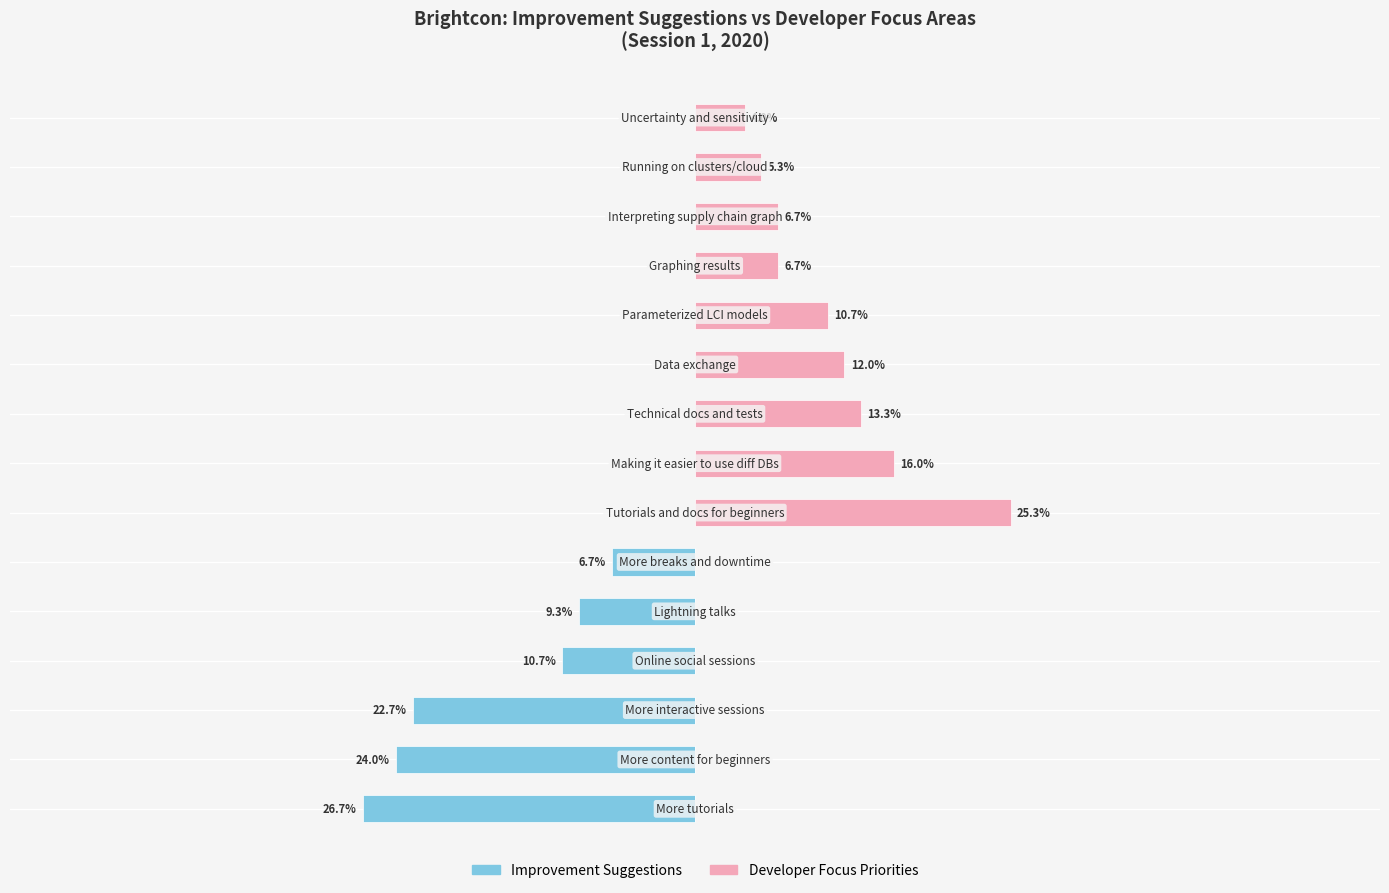

List the series in order of their overall mean, lowest first.

Improvement Suggestions, Developer Focus Priorities